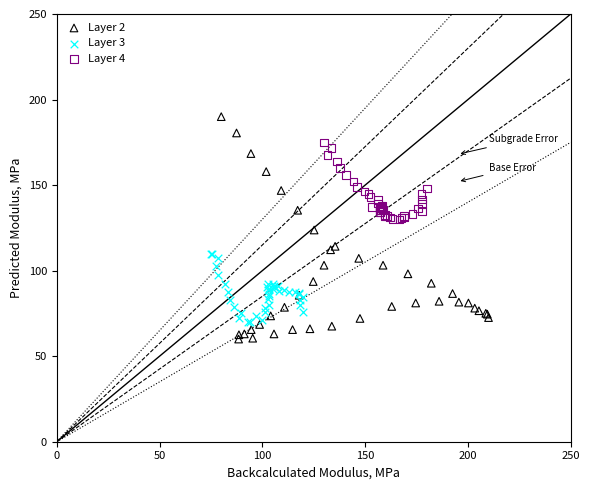

What are all the series names shown in the legend?

Layer 2, Layer 3, Layer 4